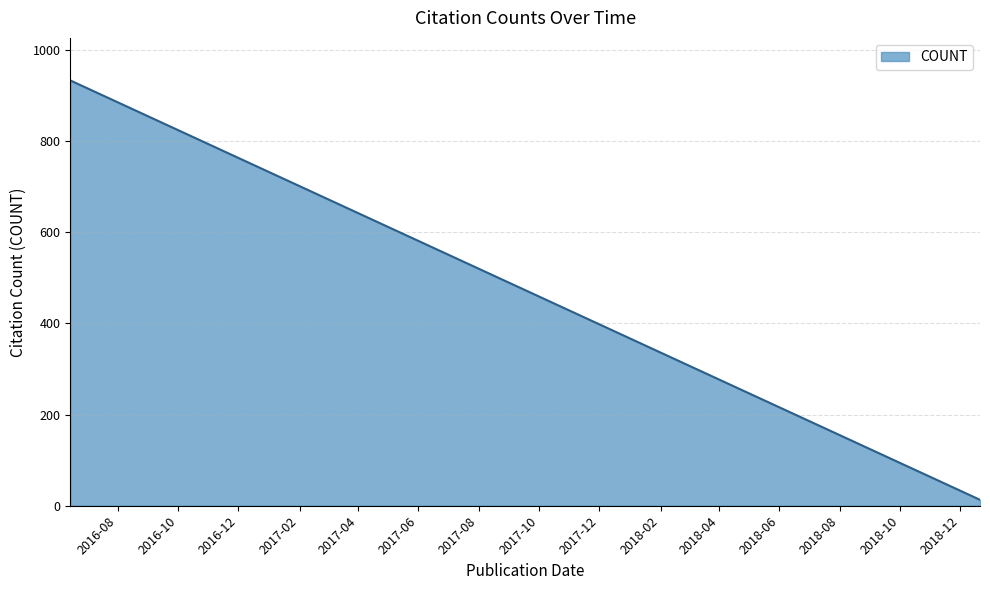

What is the change in value from 2018-10-15 to 2018-11-06?

-22